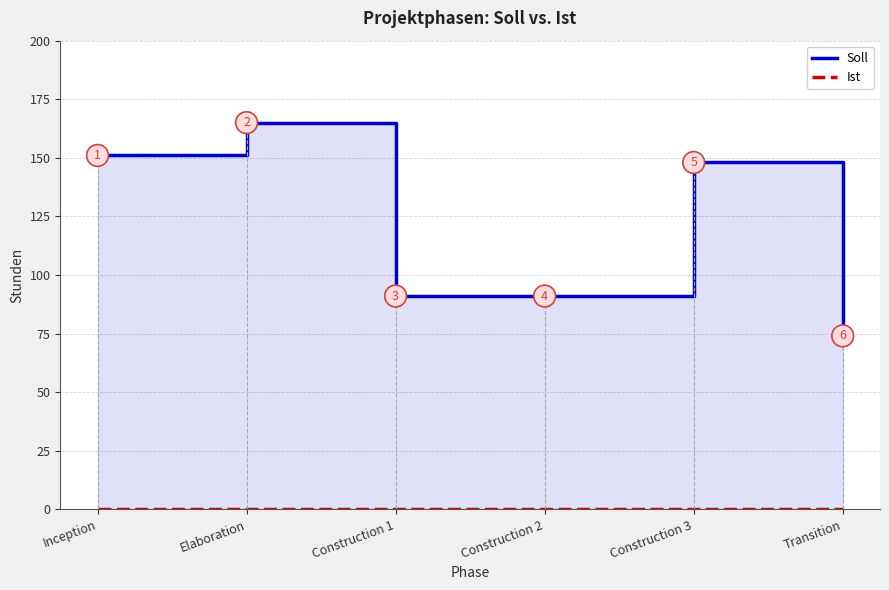

What is the minimum value for Soll?

74